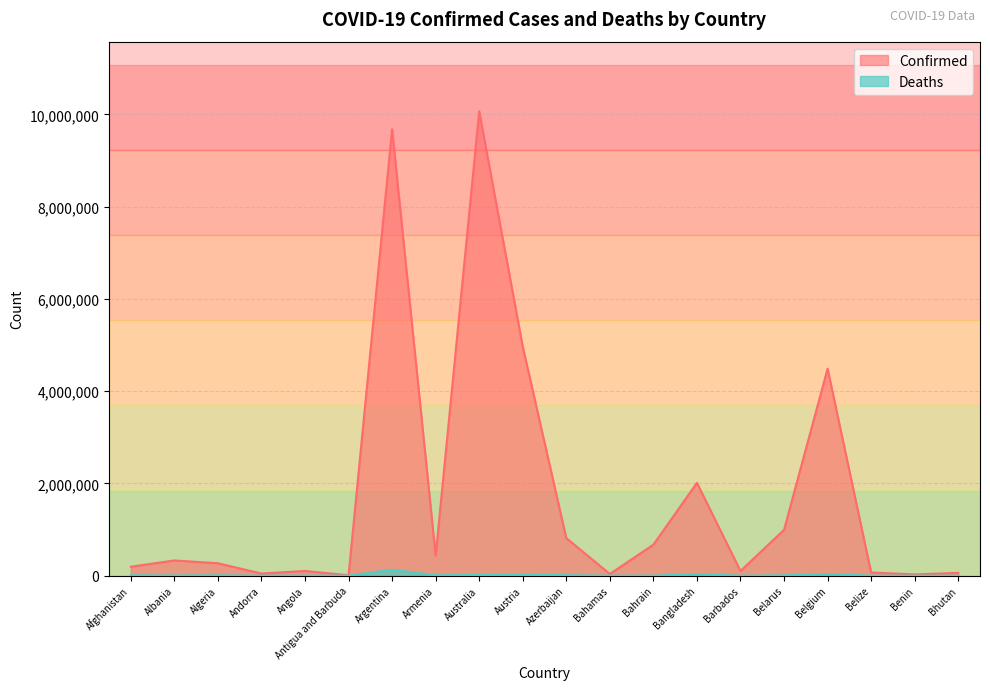

The Confirmed series shows 101397 at Barbados. True or false?

True